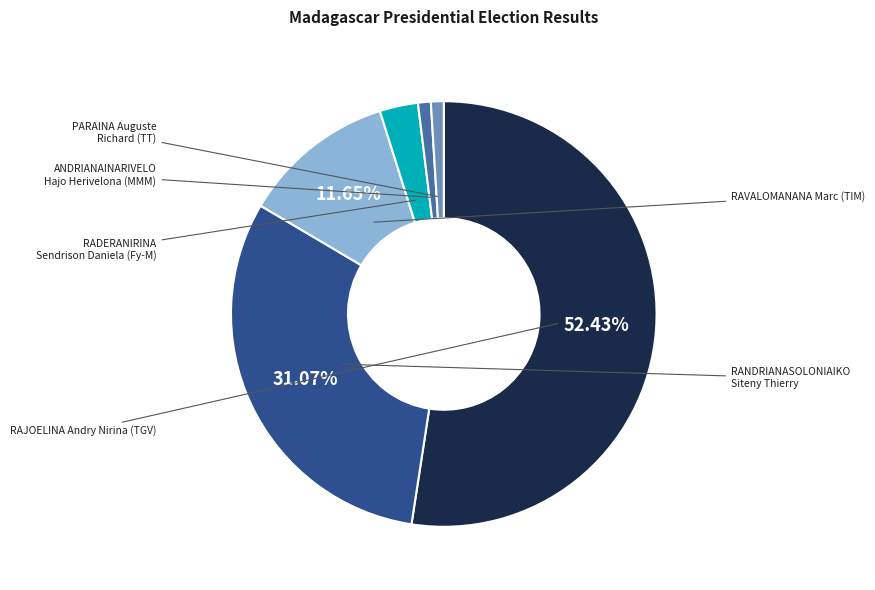

Does any single category account for the majority?

Yes